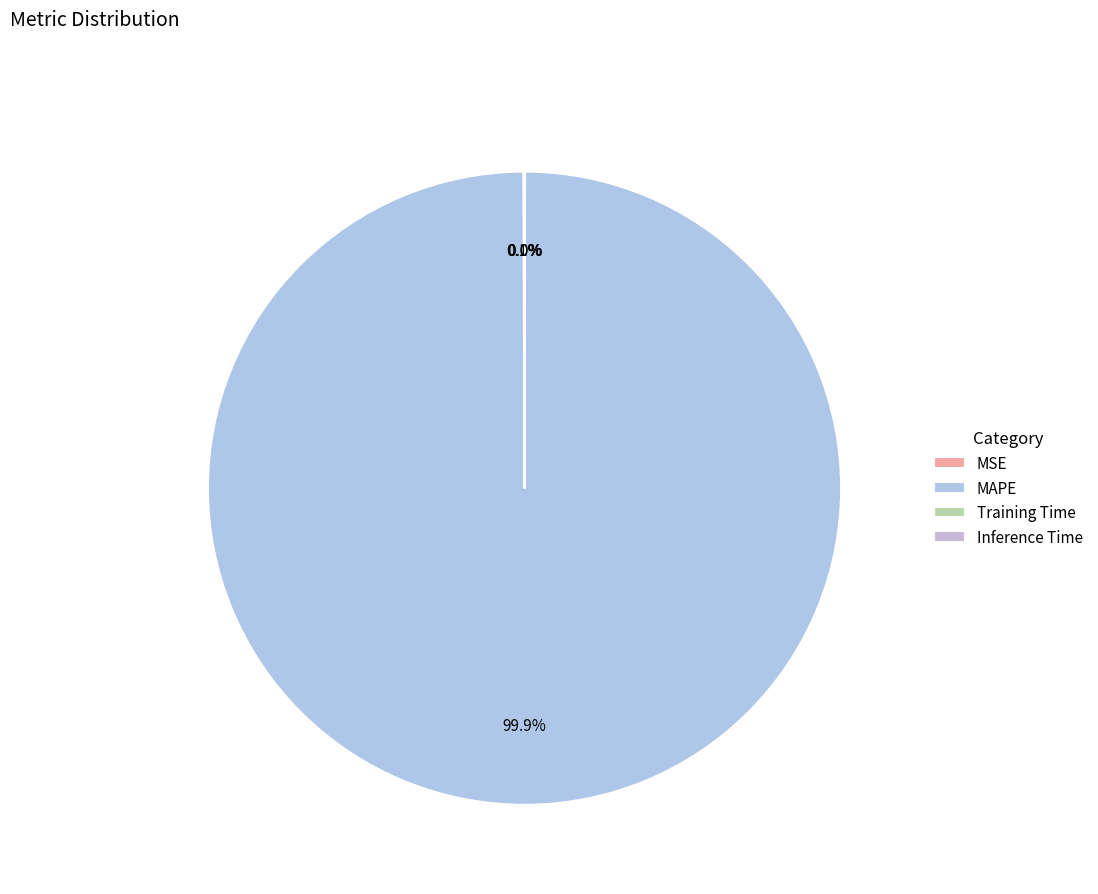

What is the largest slice in the pie chart?

MAPE